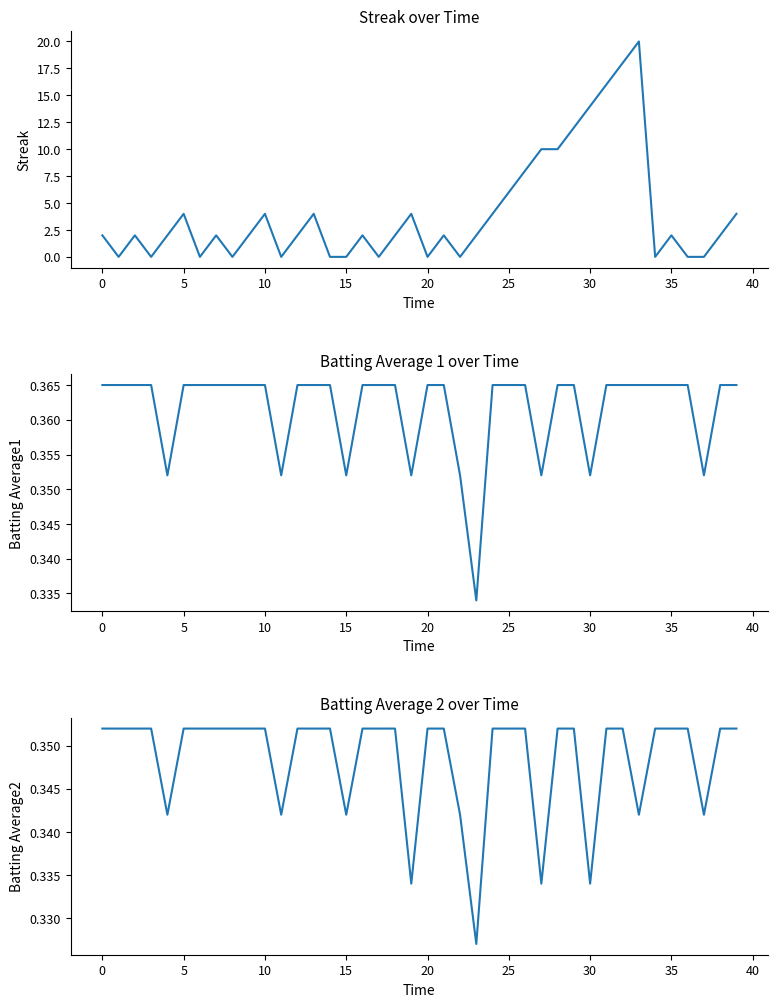

How many data points does each series have?

40